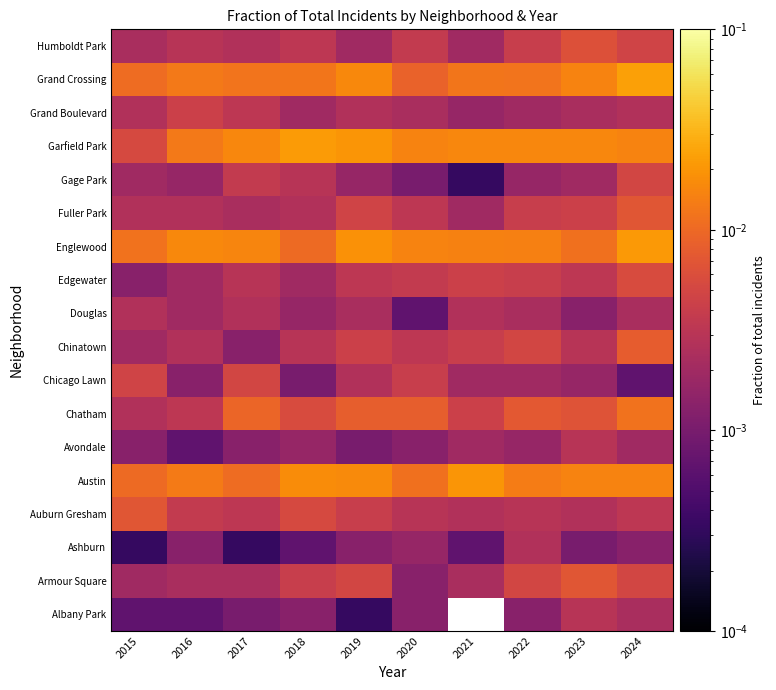

The value of Albany Park at 2024 is 0.0. True or false?

False